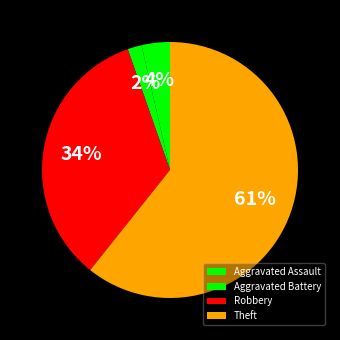

Which slice is the smallest?

Aggravated Battery